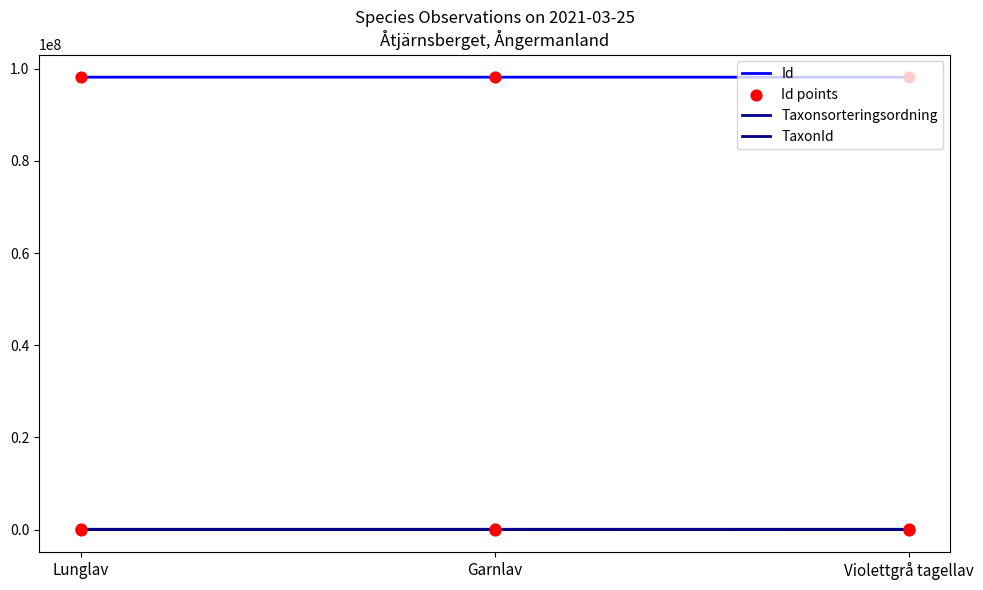

How many lines are shown in the chart?

3